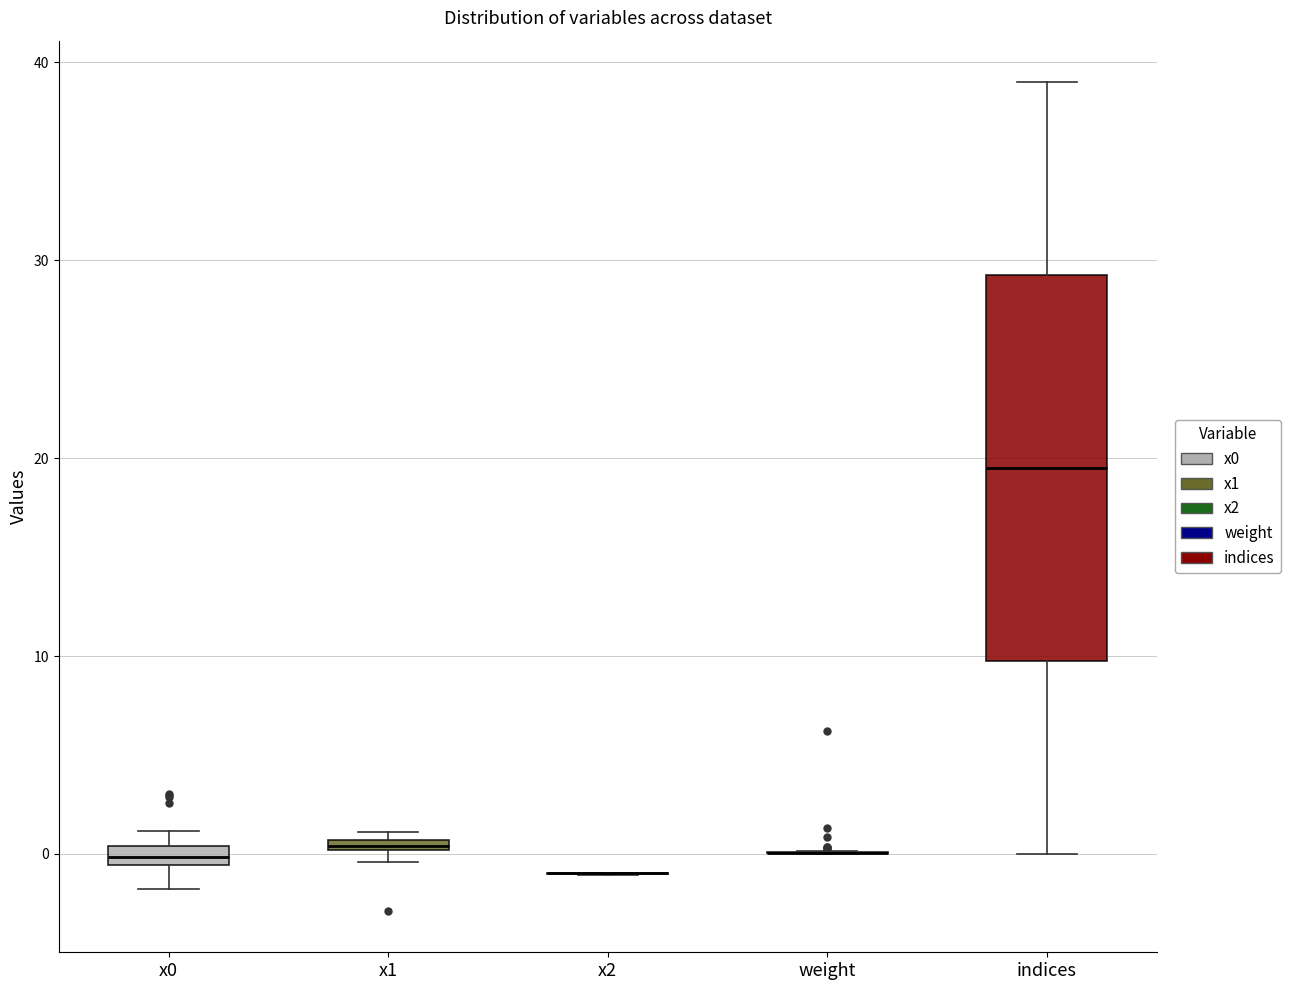

Which box is the tallest, from its lower edge to its upper edge?

indices